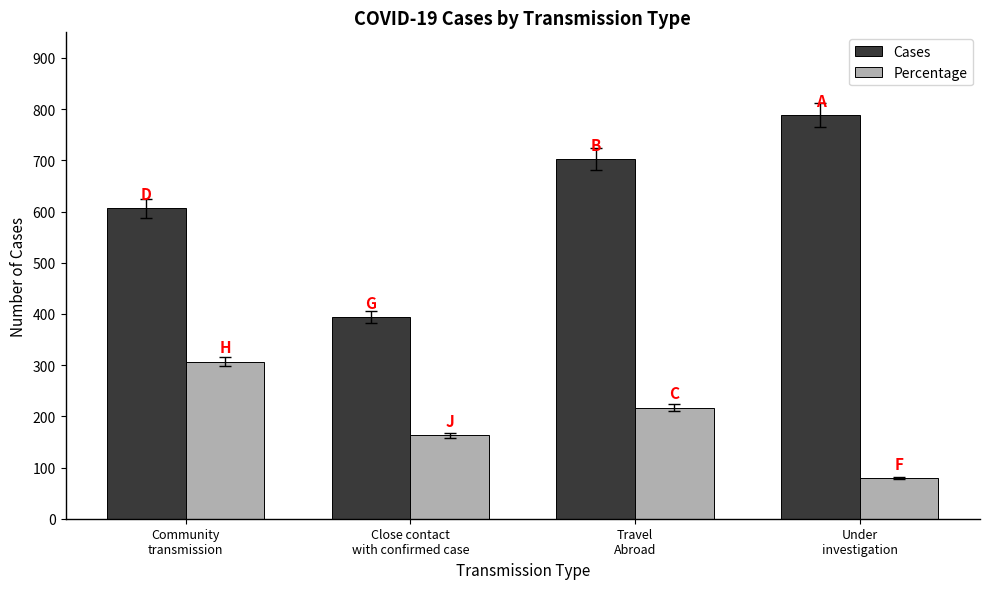

How many values in the Percentage series are below 217?

2